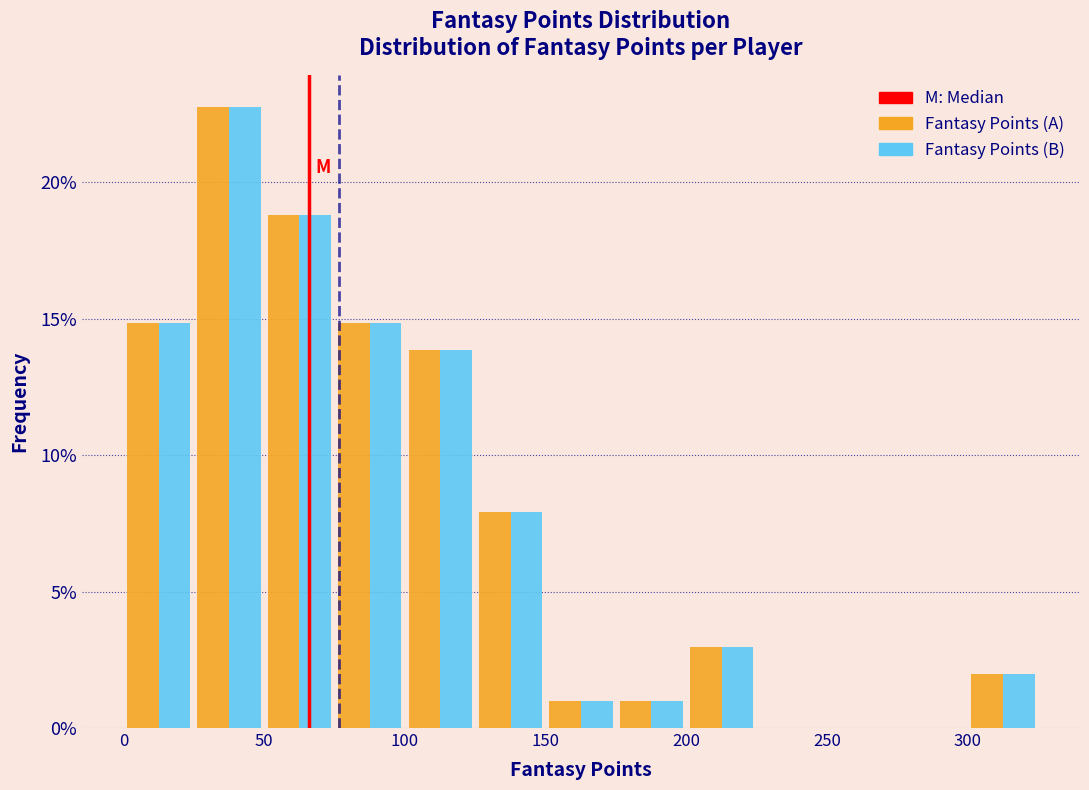

Reading left to right, transcribe this chart: for each range on the x-axis, give the height of each series' bar. The values are not printed on the chart, so give them approximately, as read against the axis.

0 to 25: Fantasy Points (A)=15	Fantasy Points (B)=15
25 to 50: Fantasy Points (A)=23	Fantasy Points (B)=23
50 to 75: Fantasy Points (A)=19	Fantasy Points (B)=19
75 to 100: Fantasy Points (A)=15	Fantasy Points (B)=15
100 to 125: Fantasy Points (A)=14	Fantasy Points (B)=14
125 to 150: Fantasy Points (A)=8	Fantasy Points (B)=8
150 to 175: Fantasy Points (A)=1	Fantasy Points (B)=1
175 to 200: Fantasy Points (A)=1	Fantasy Points (B)=1
200 to 225: Fantasy Points (A)=3	Fantasy Points (B)=3
225 to 250: Fantasy Points (A)=0	Fantasy Points (B)=0
250 to 275: Fantasy Points (A)=0	Fantasy Points (B)=0
275 to 300: Fantasy Points (A)=0	Fantasy Points (B)=0
300 to 325: Fantasy Points (A)=2	Fantasy Points (B)=2